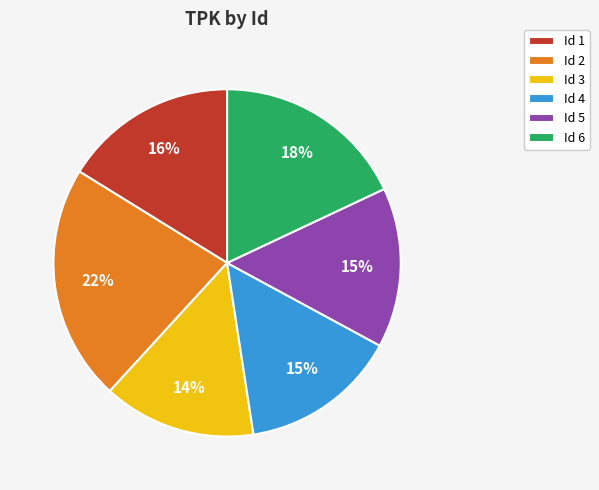

Which slice is the largest?

Id 2